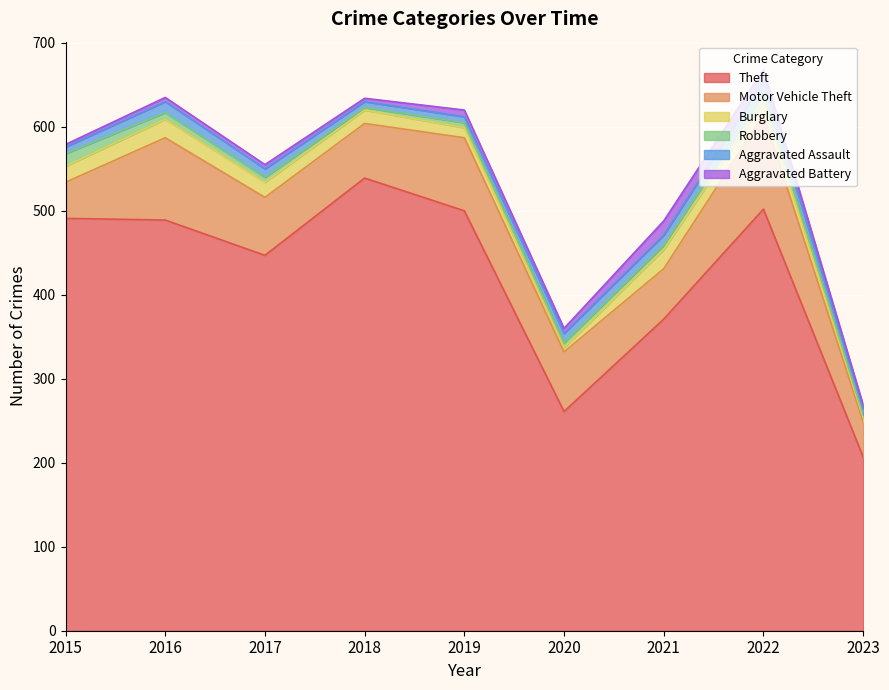

Which series has the widest spread of values?

Theft